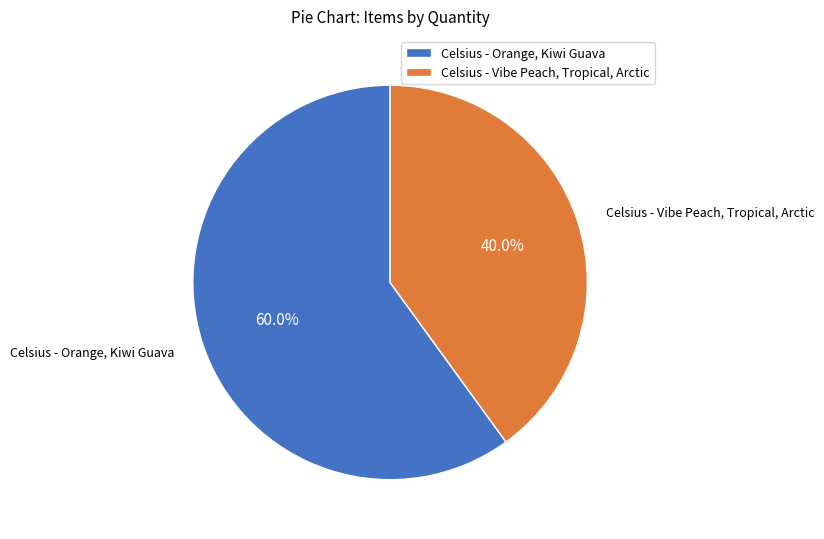

Does Celsius - Vibe Peach, Tropical, Arctic account for over 50% of the chart?

No